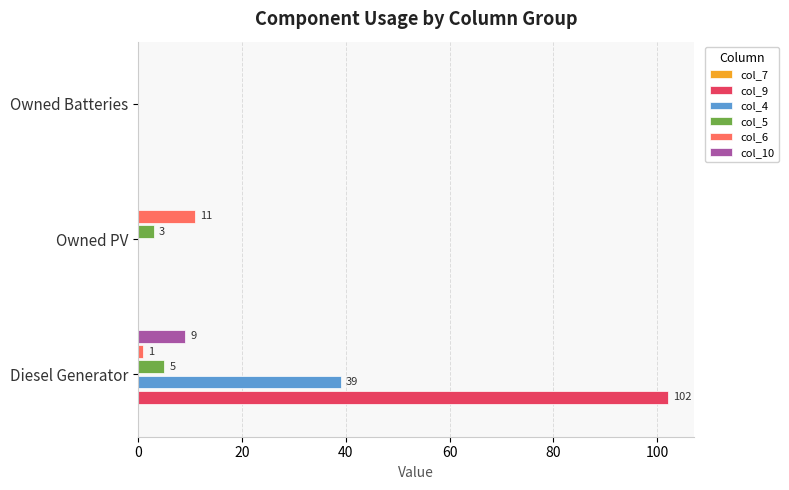

Which category has the highest value across all series?

Diesel Generator